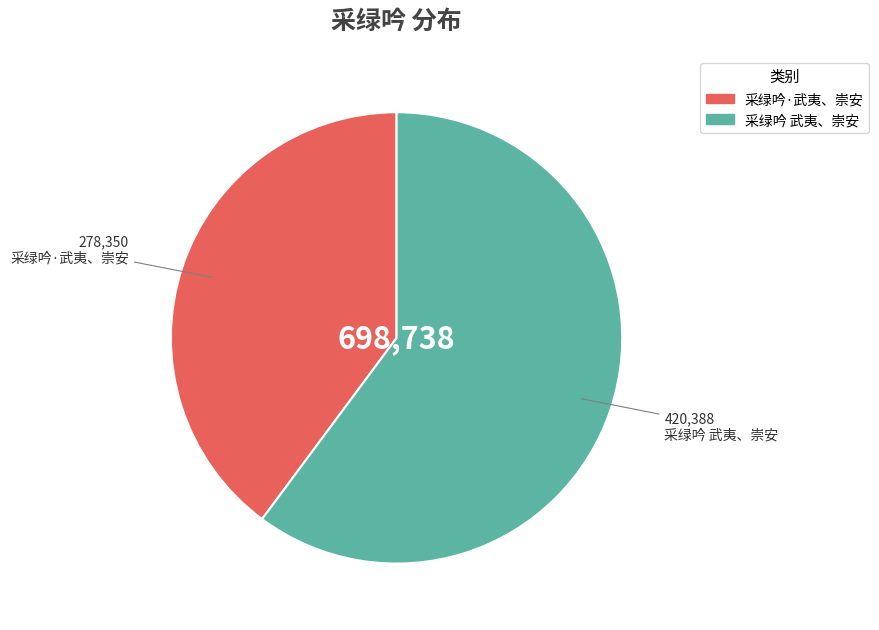

How many segments does this pie chart have?

2